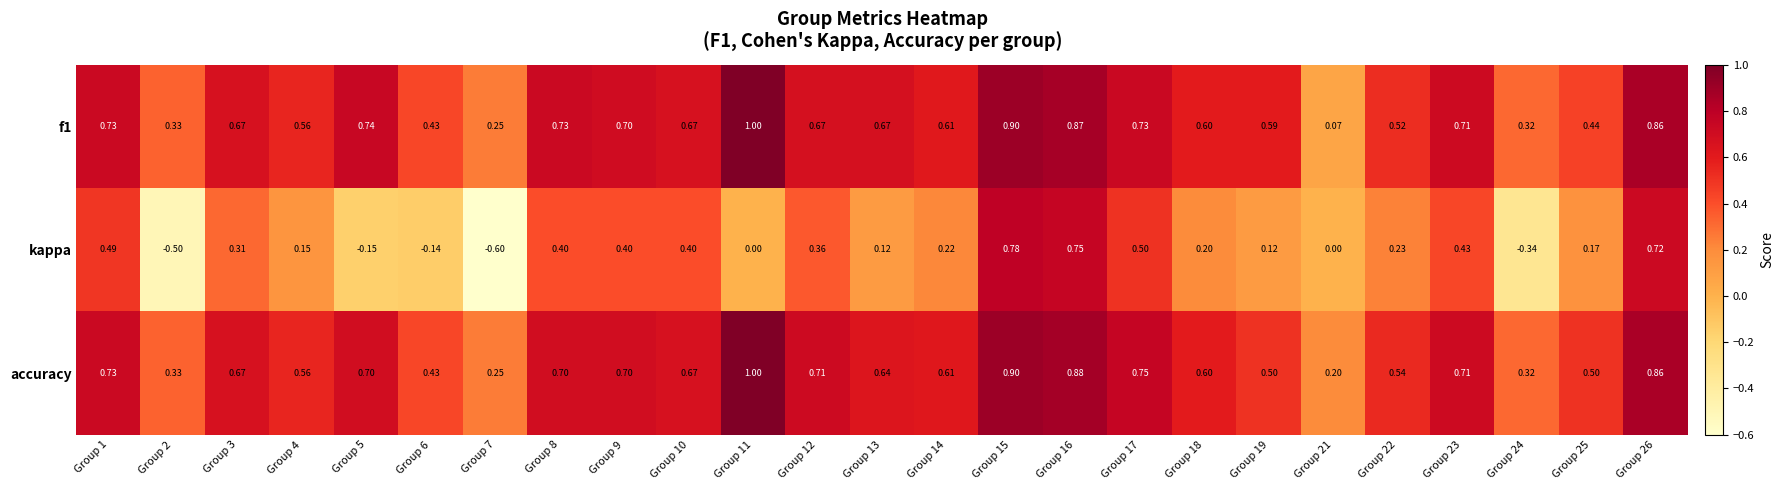

Which series has the largest total across all categories?

accuracy